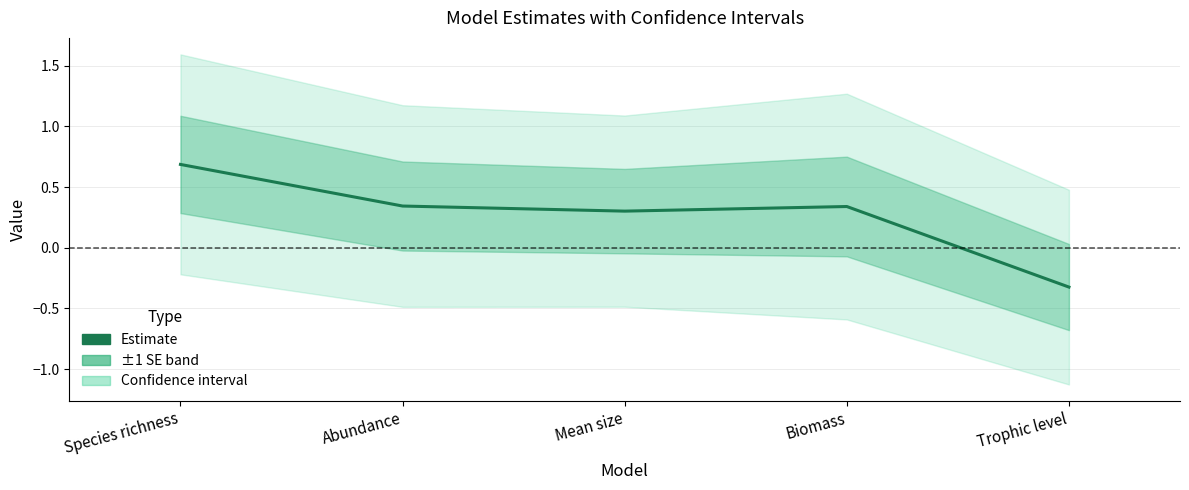

How many values are between 0 and 1?

4